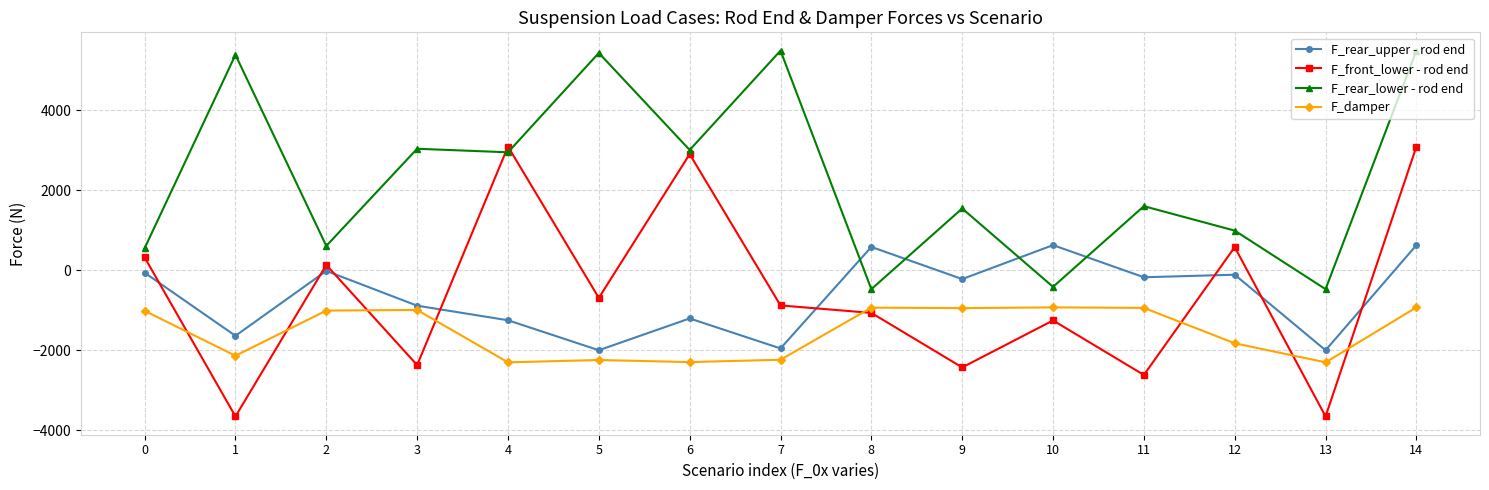

What is the difference between the F_rear_upper - rod end values at 9 and 7?

1731.6